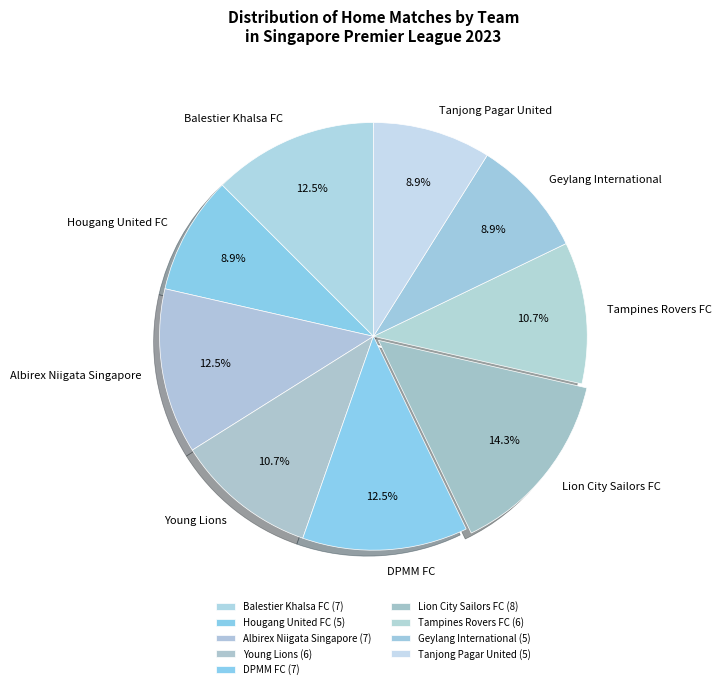

Is there any slice that represents more than half of the pie?

No